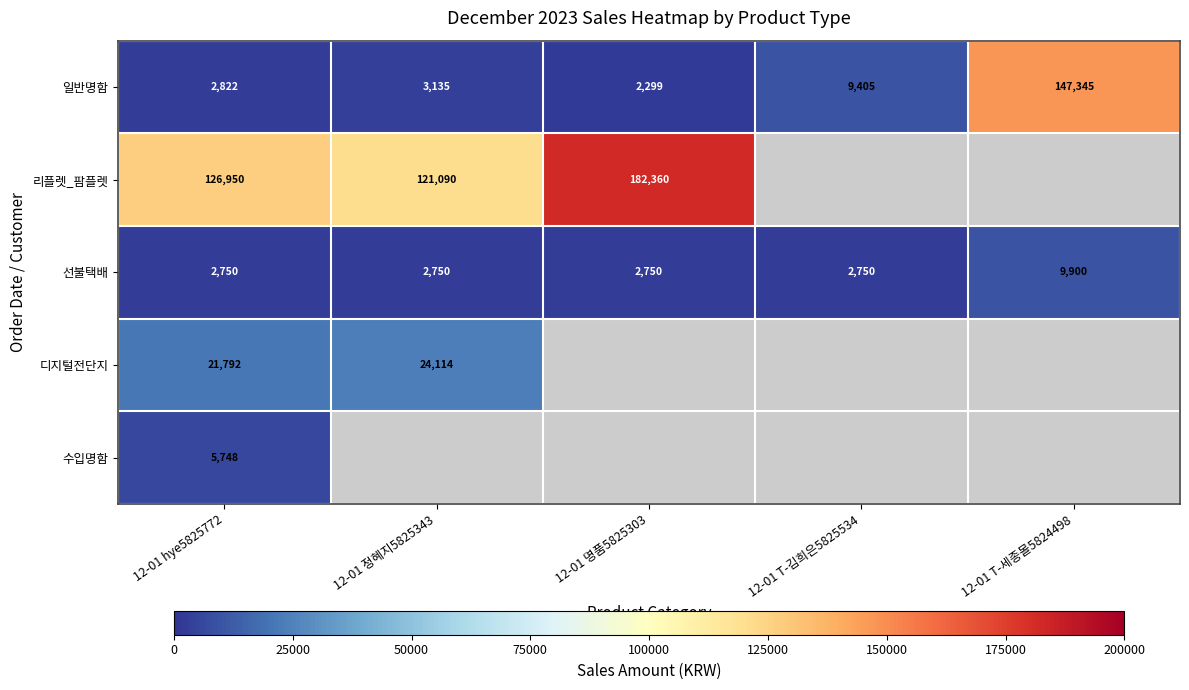

What is the spread (max minus min) of values at 12-01 T-김희은5825534?

6655.0